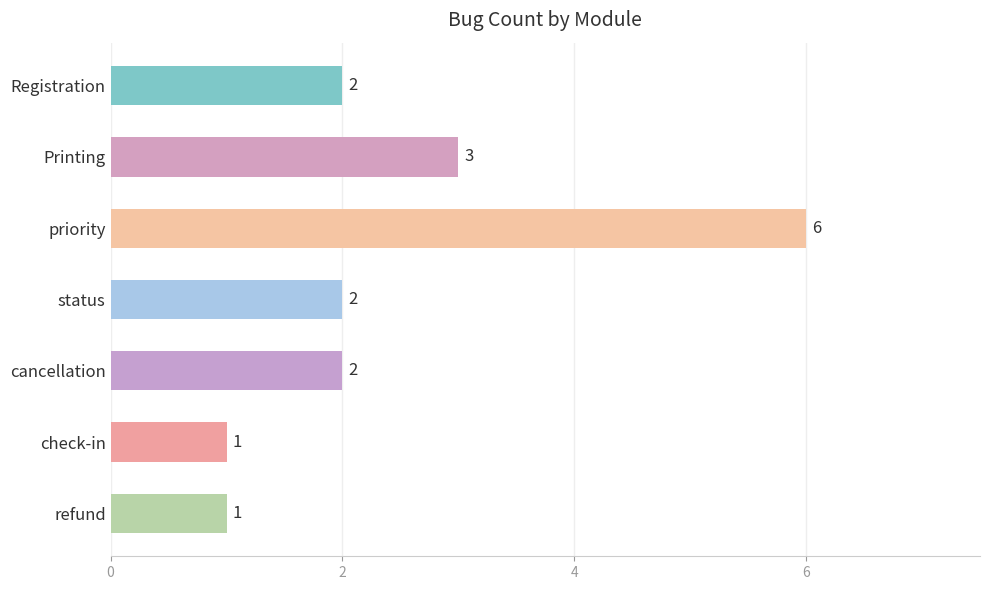

True or false: the data shows 2 at Printing.

False